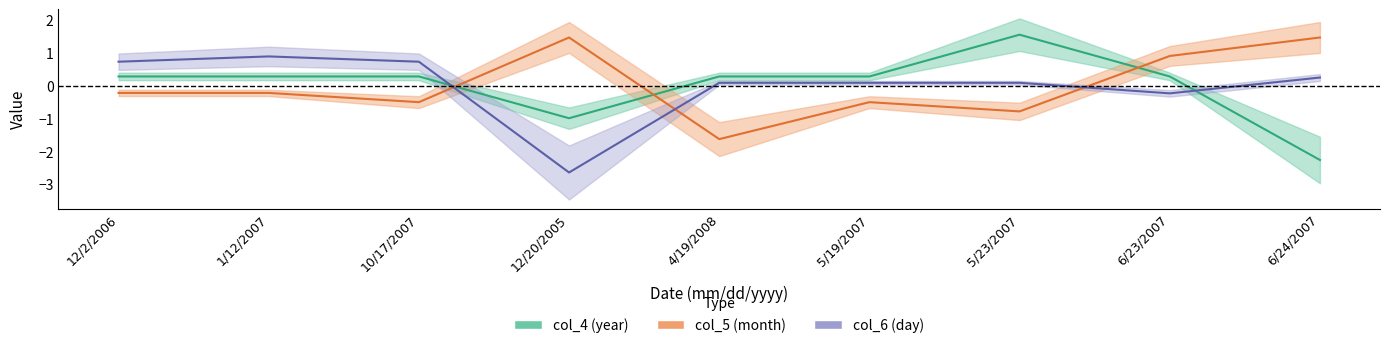

At which label does col_4 first exceed 0?

12/2/2006